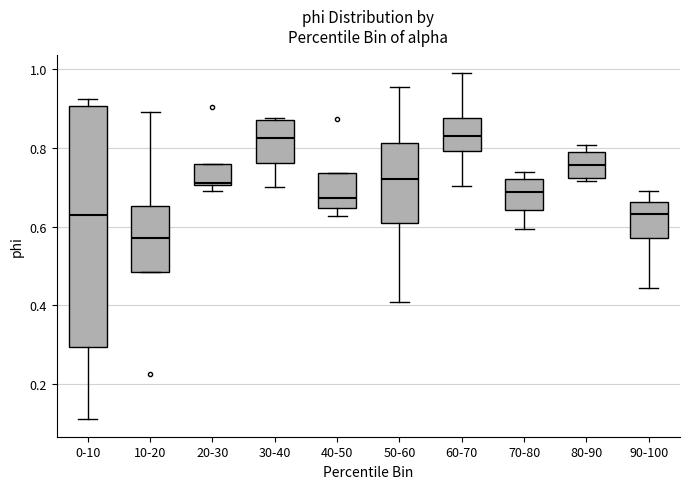

Where does the median line of the box for 30-40 sit on the y-axis? The values are not printed on the chart, so give them approximately, as read against the axis.

0.82